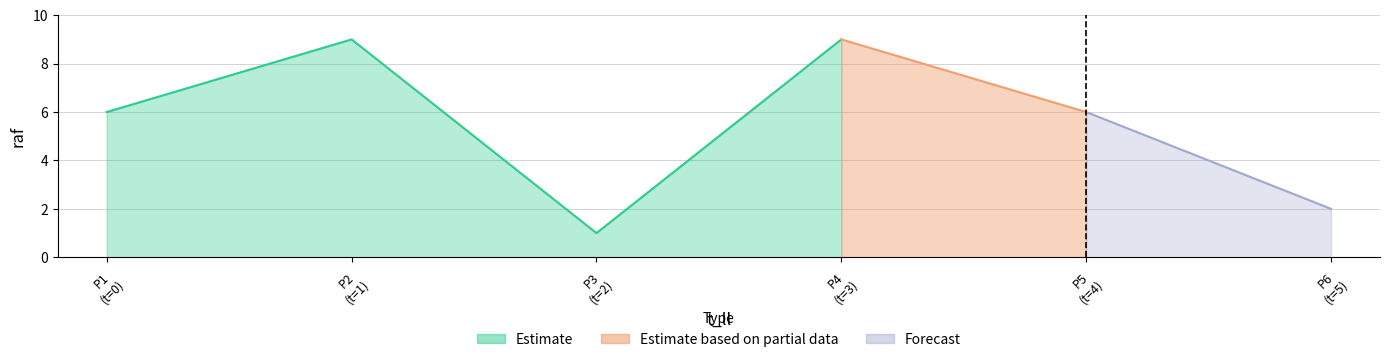

Reading left to right, what are all the values shown in this chart?

0=6	1=9	2=1	3=9	4=6	5=2